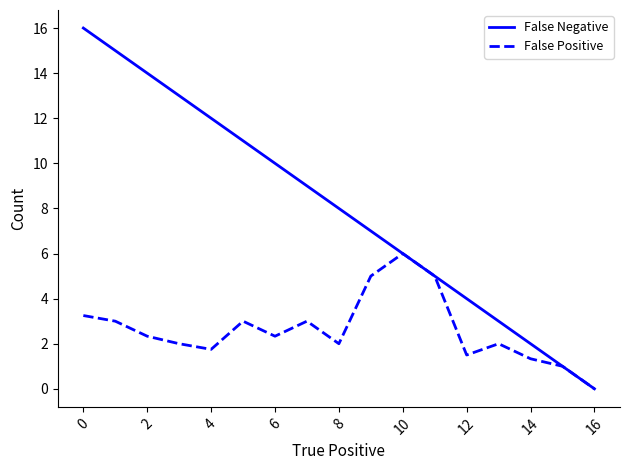

Which series has the widest spread of values?

False Negative